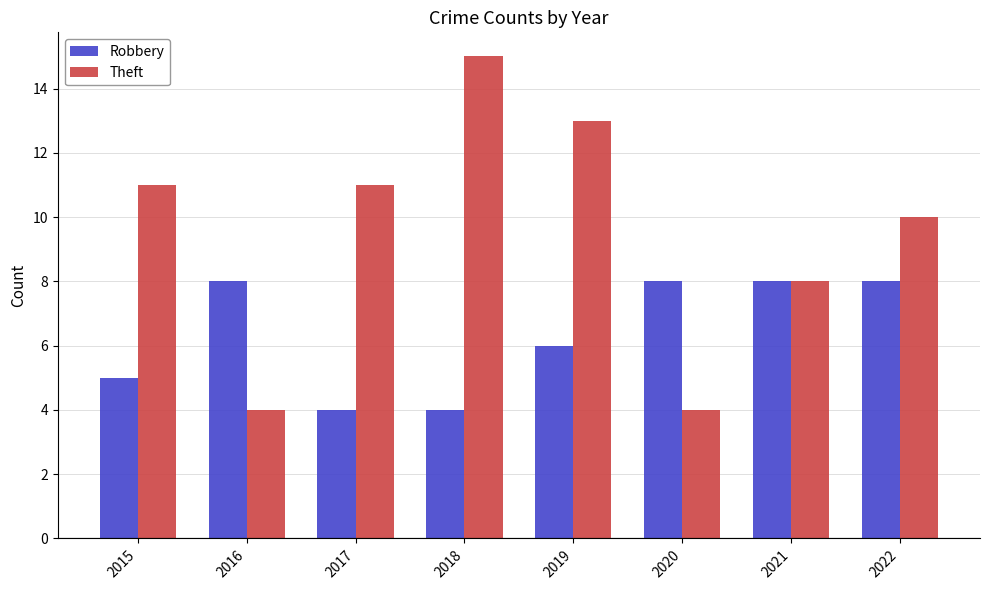

What is the total value across all series at 2021?

16